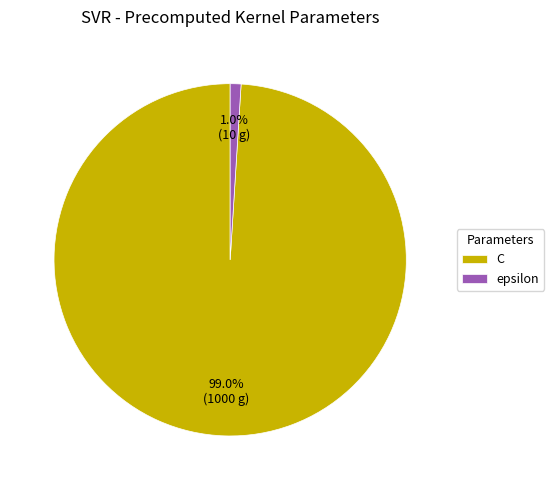

What portion of the pie excludes C?

1.0%